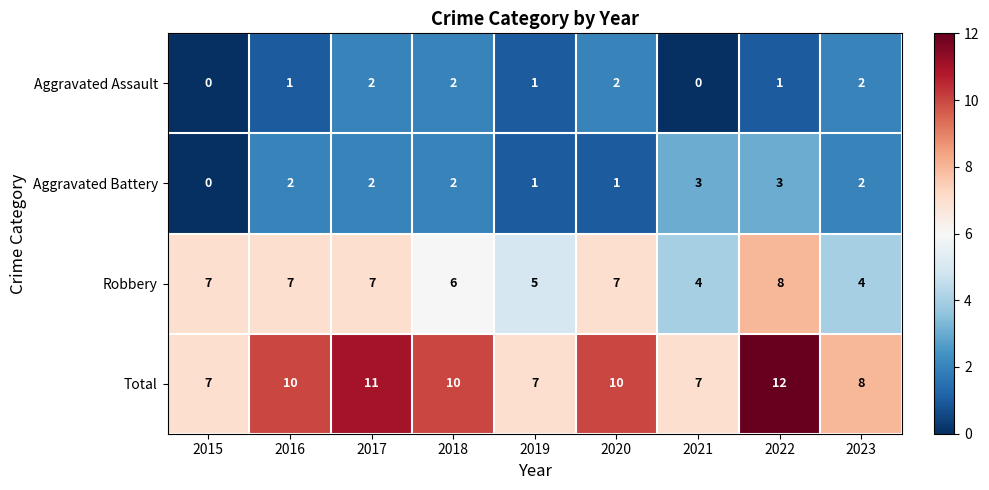

Rank the series by their maximum value, from highest to lowest.

Total, Robbery, Aggravated Battery, Aggravated Assault